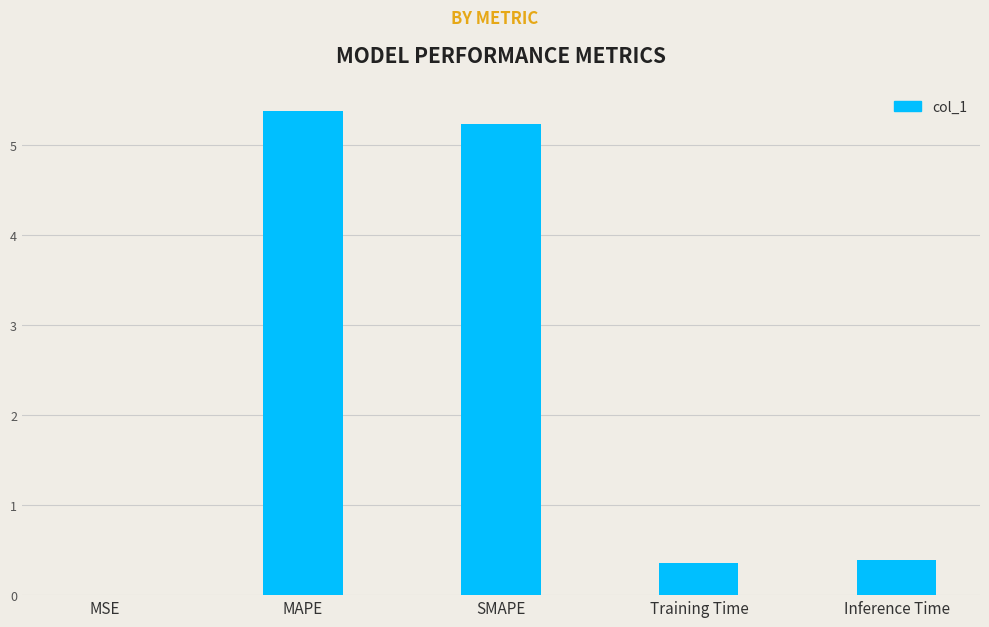

True or false: the data shows 0.4 at Inference Time.

True